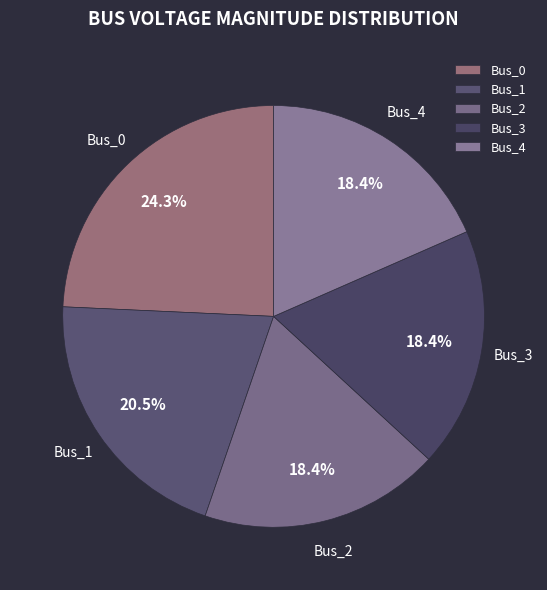

Which category has the biggest portion of the pie?

Bus_0